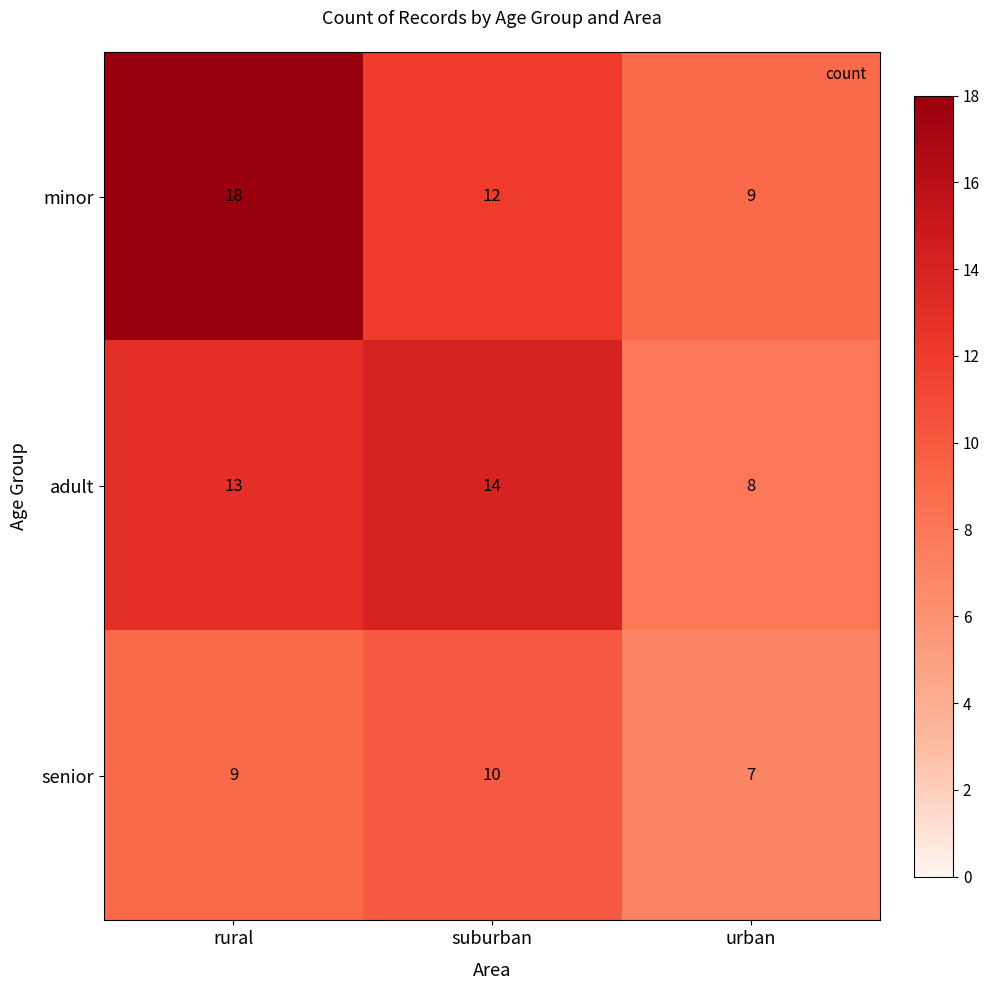

Is it true that minor equals 29 at rural?

False